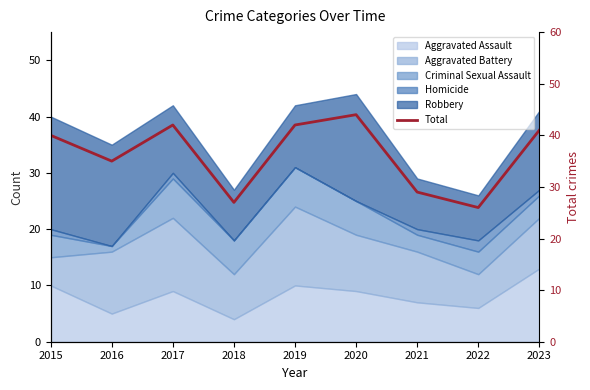

What is the sum of the values at 2015 and 2021?

69